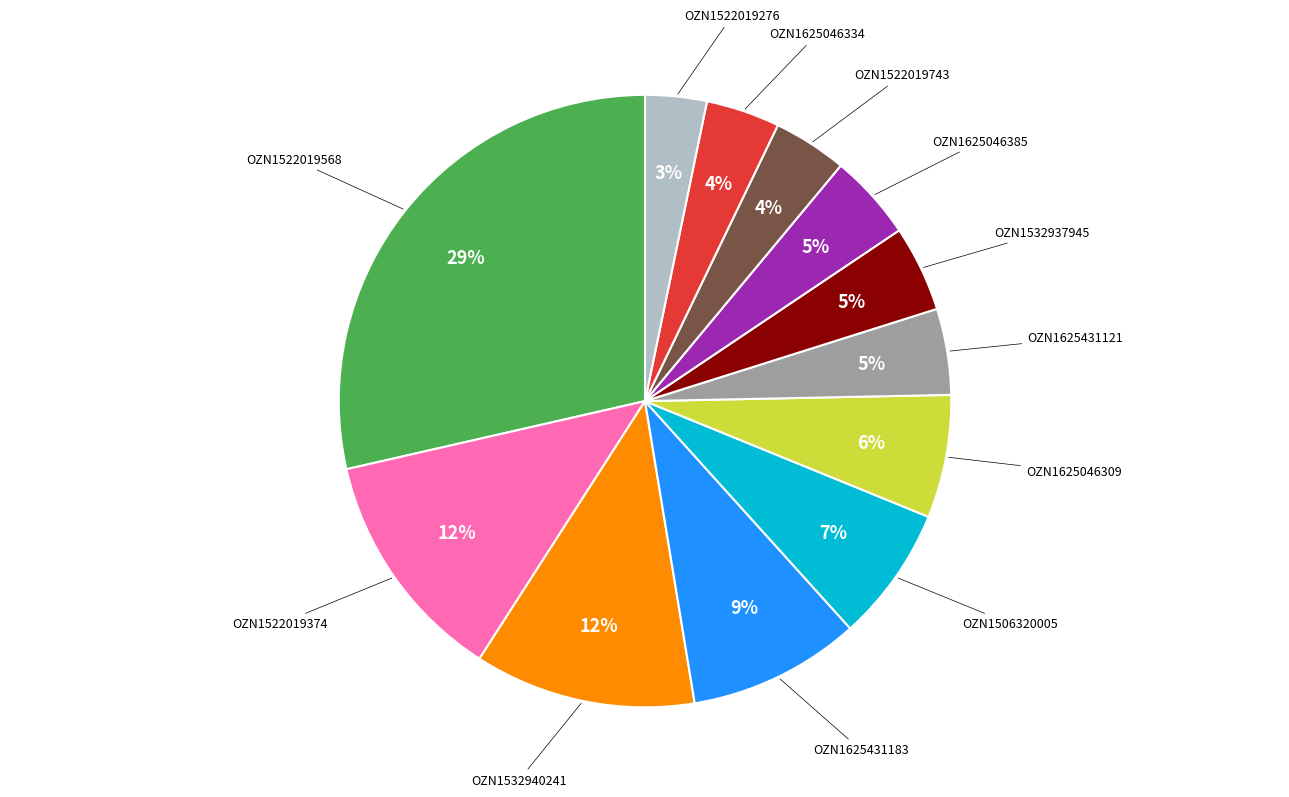

To the nearest percent, what is the average slice percentage?

8%